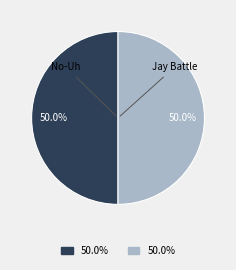

Combined, what portion of the pie is Jay Battle and No-Uh?

100.0%